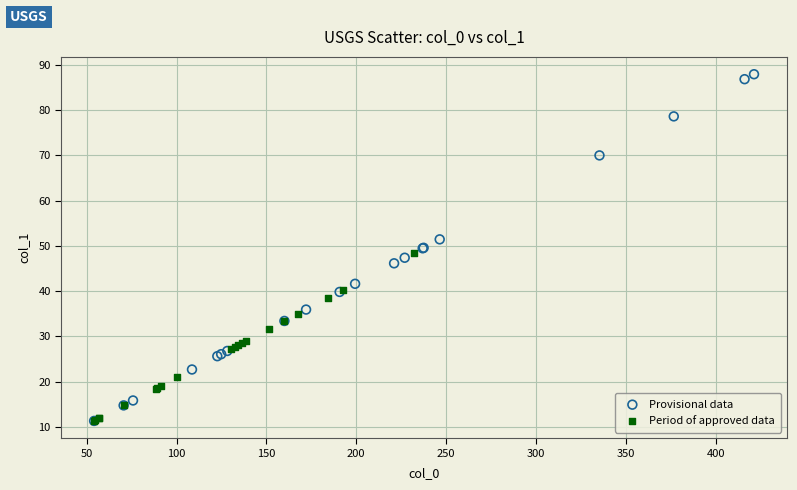

Which series contains the highest Y value?

Provisional data